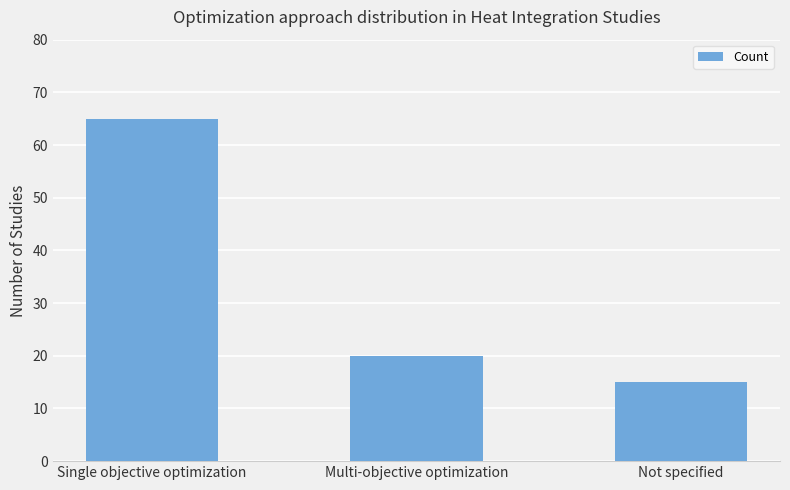

Which category has the lowest value across all series?

Not specified